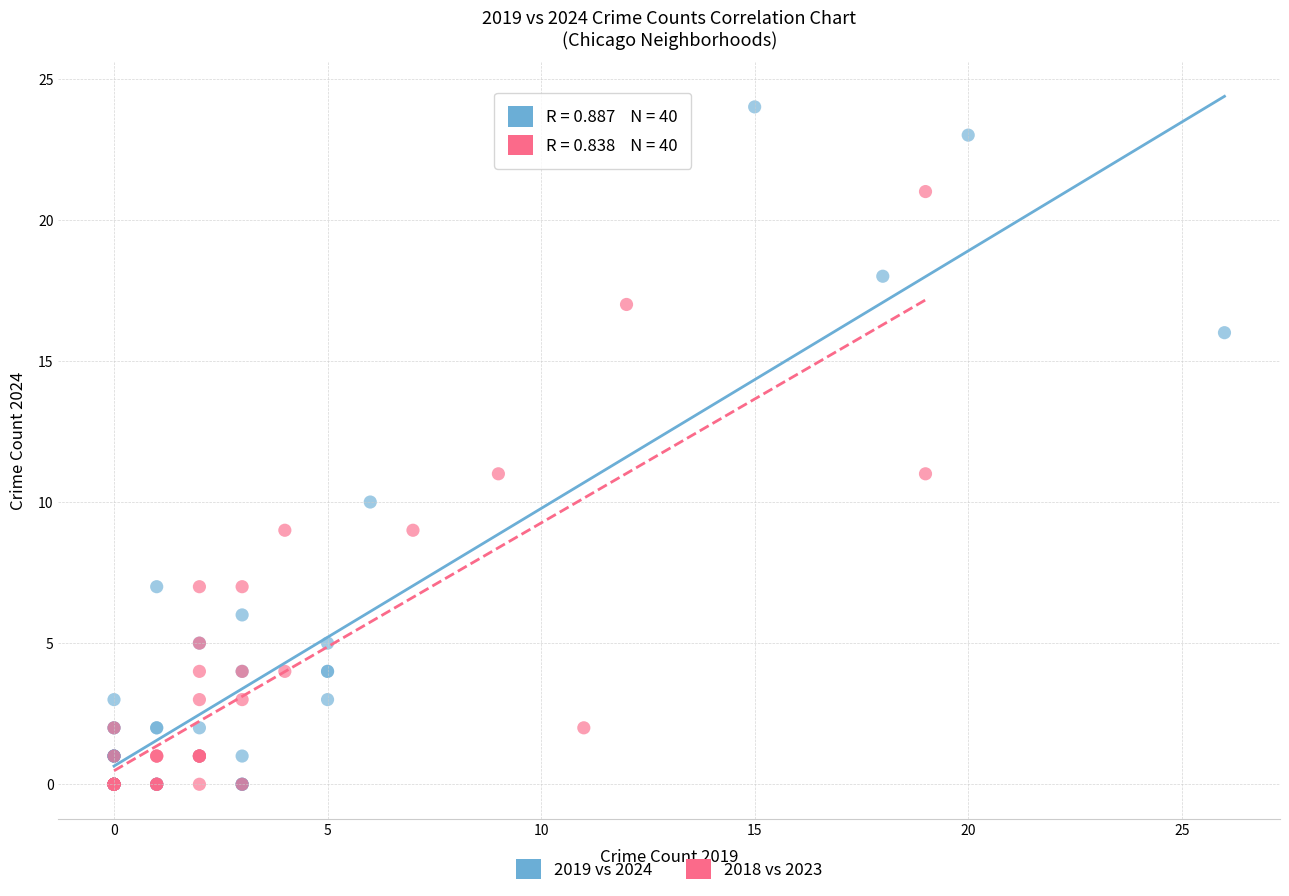

Which series reaches the maximum Y coordinate?

2019 vs 2024